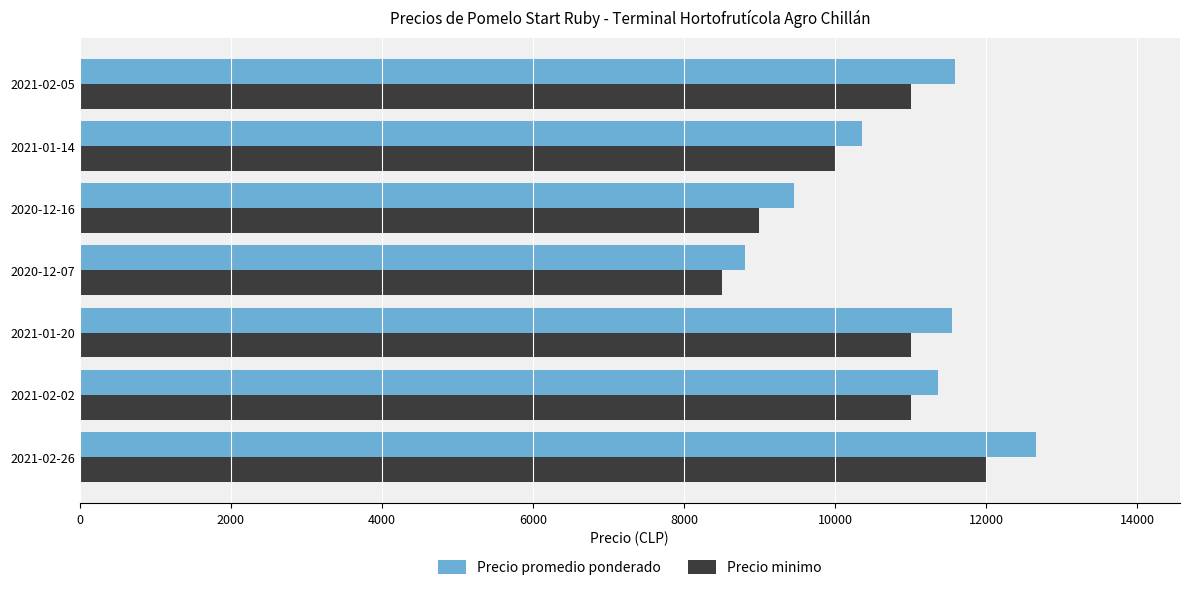

Which series has the largest total across all categories?

Precio promedio ponderado